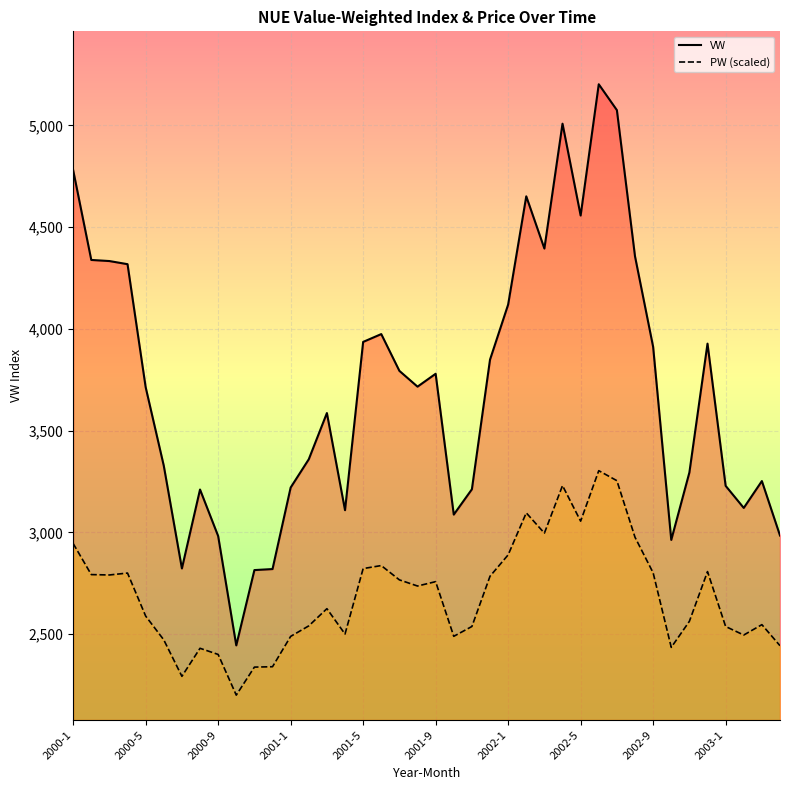

Reading left to right, transcribe all the data shown in this chart.

VW: 4780.4	4338.8	4333.4	4318.1	3713.5	3327.3	2822.4	3210.4	2981.8	2444.3	2814.4	2819.5	3220.1	3359.1	3586.3	3108.9	3935.9	3974.4	3793.6	3716.0	3779.3	3087.2	3211.7	3848.8	4119.5	4651.5	4394.9	5008.7	4557.2	5202.4	5075.2	4356.5	3911.6	2962.6	3294.1	3927.5	3228.6	3119.9	3252.0	2984.2
PW (scaled): 2945.1	2792.3	2790.4	2799.8	2588.5	2471.5	2292.3	2430.0	2399.8	2199.8	2337.6	2339.5	2488.5	2540.2	2624.7	2500.1	2821.9	2836.7	2766.3	2736.1	2757.6	2488.9	2537.2	2784.1	2889.2	3095.7	2996.1	3229.7	3054.9	3303.1	3253.9	2975.8	2801.0	2434.5	2562.5	2807.1	2537.2	2495.2	2546.2	2442.7